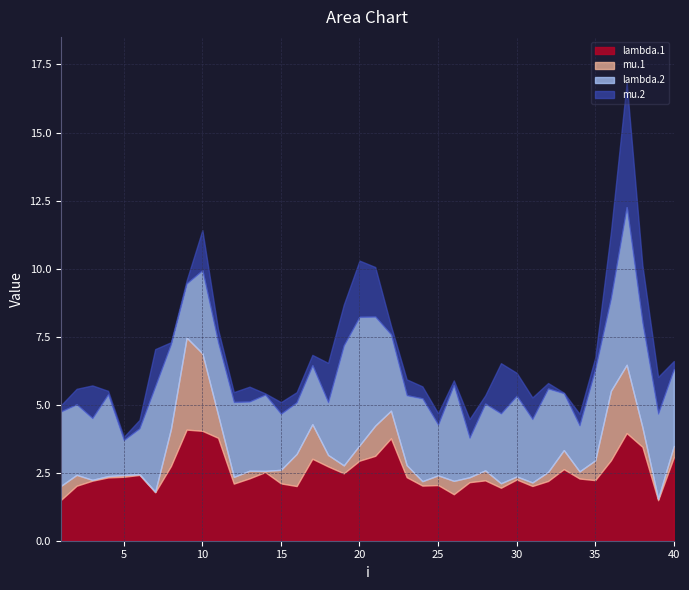

Is the value of mu.2 at 6 greater than the value of mu.1 at 7?

Yes